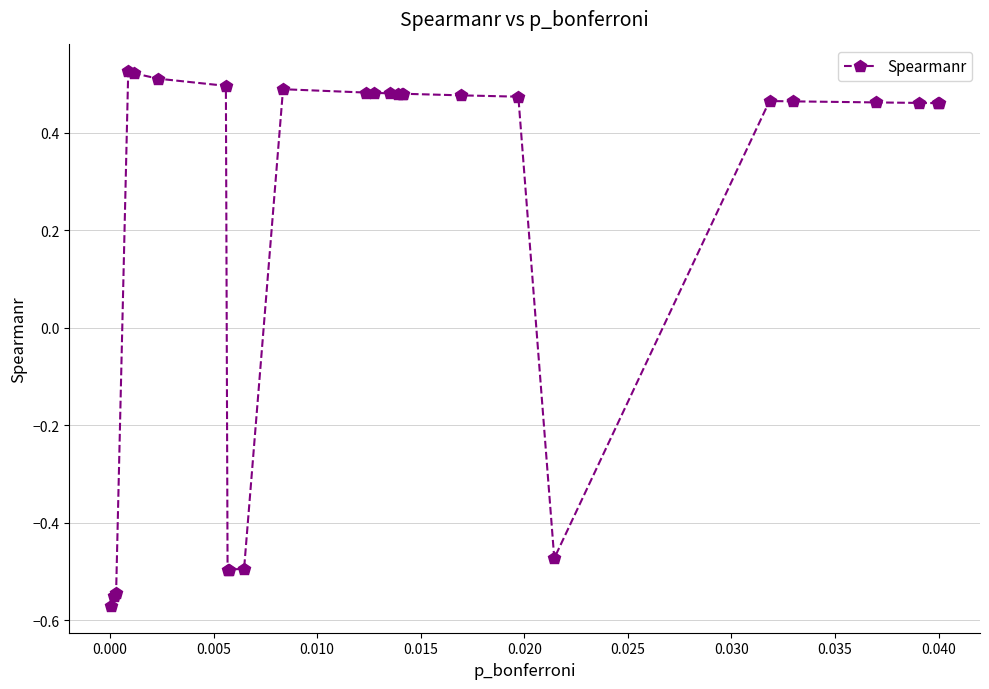

How many values are between 0 and 1?

19